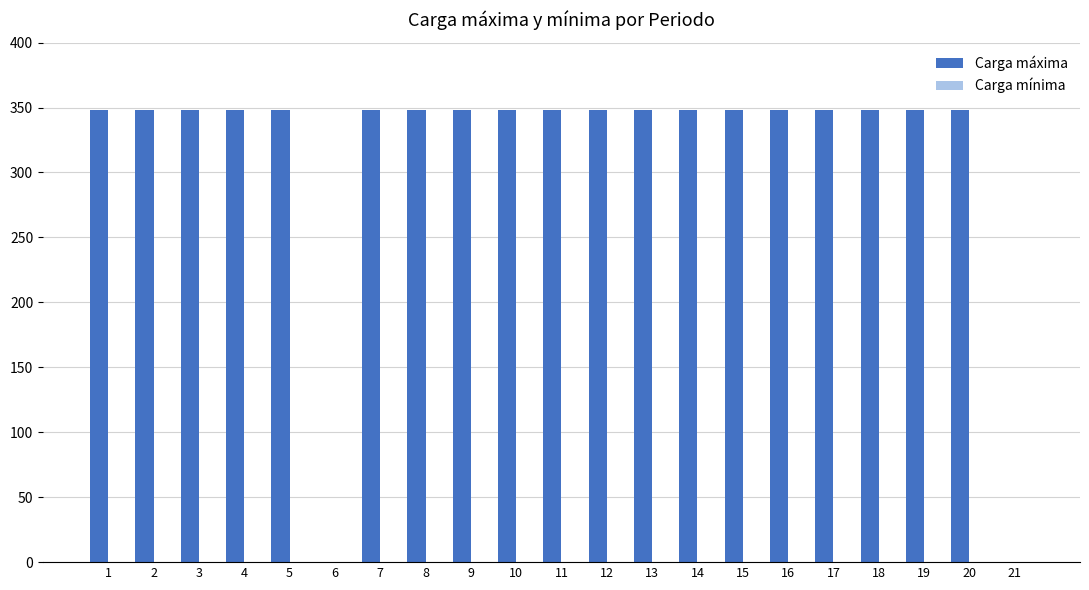

What is the maximum value shown in the chart?

348